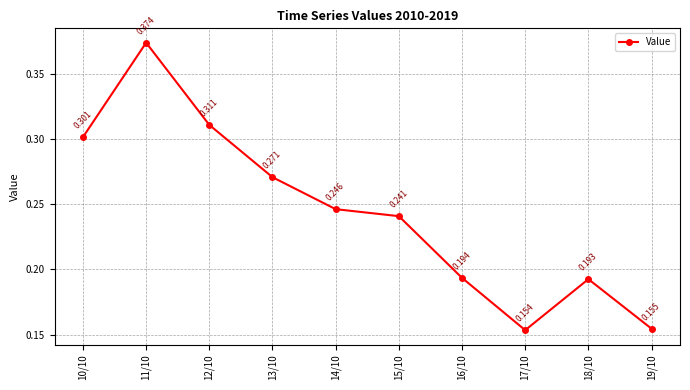

True or false: the data has more than 1 interior local peaks.

True